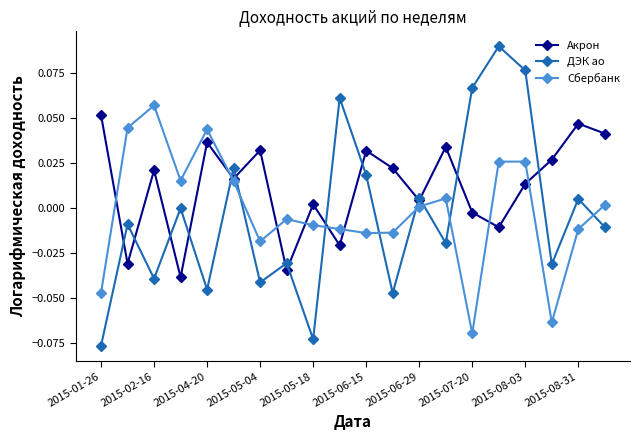

Which series has the widest spread of values?

ДЭК ао